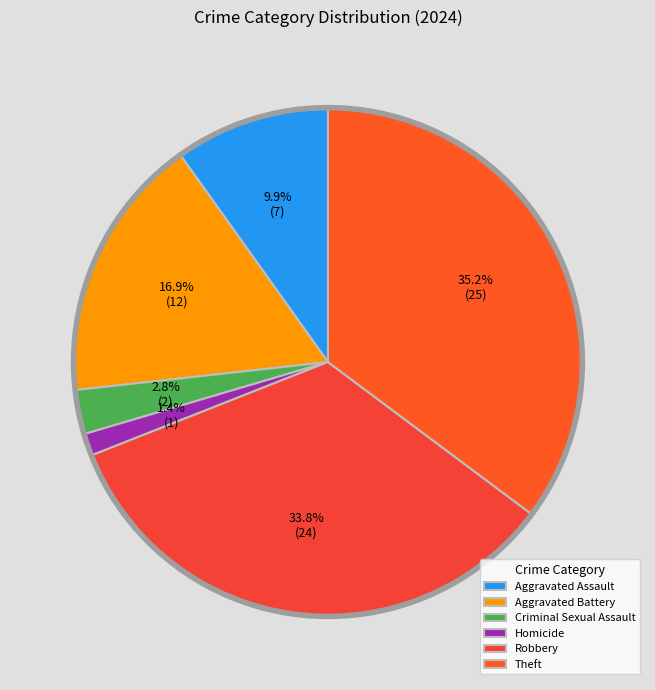

Do Criminal Sexual Assault and Homicide together represent more than half of the pie?

No